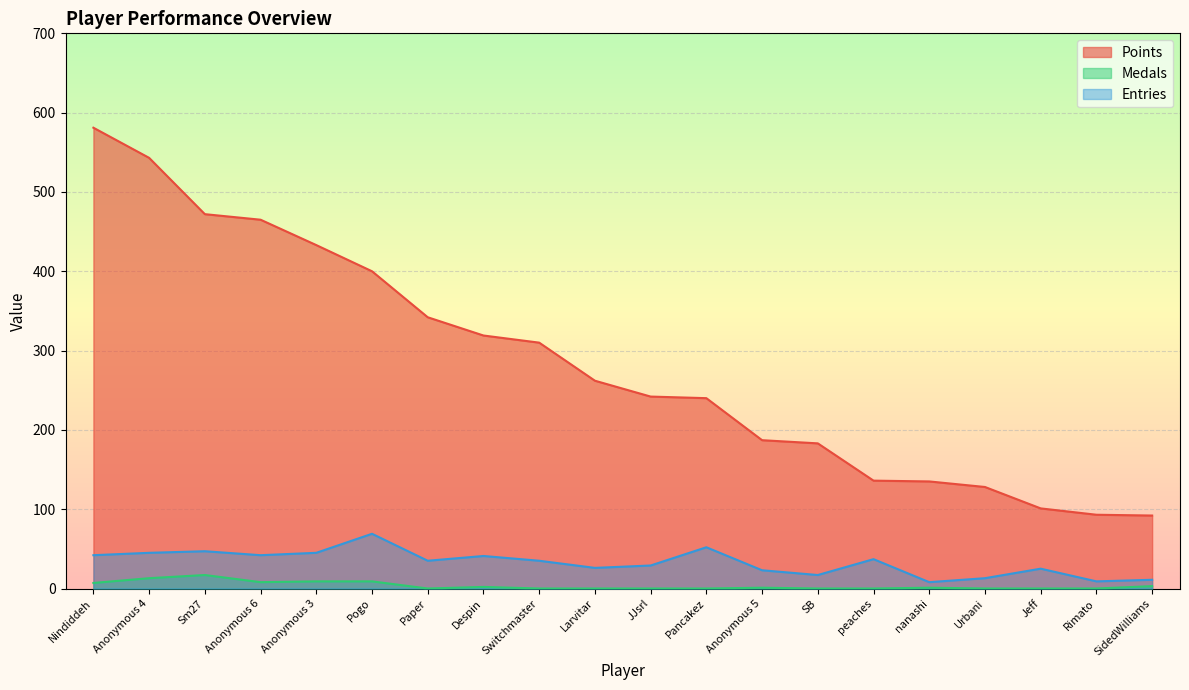

Reading right to left, list all the values displayed in this chart.

Points: SidedWilliams=92	Rimato=93	Jeff=101	Urbani=128	nanashi=135	peaches=136	SB=183	Anonymous 5=187	Pancakez=240	JJsrl=242	Larvitar=262	Switchmaster=310	Despin=319	Paper=342	Pogo=400	Anonymous 3=433	Anonymous 6=465	Sm27=472	Anonymous 4=543	Nindiddeh=581
Medals: SidedWilliams=3	Rimato=0	Jeff=0	Urbani=0	nanashi=1	peaches=0	SB=0	Anonymous 5=1	Pancakez=0	JJsrl=0	Larvitar=0	Switchmaster=0	Despin=2	Paper=0	Pogo=9	Anonymous 3=9	Anonymous 6=8	Sm27=17	Anonymous 4=13	Nindiddeh=7
Entries: SidedWilliams=11	Rimato=9	Jeff=25	Urbani=13	nanashi=8	peaches=37	SB=17	Anonymous 5=23	Pancakez=52	JJsrl=29	Larvitar=26	Switchmaster=35	Despin=41	Paper=35	Pogo=69	Anonymous 3=45	Anonymous 6=42	Sm27=47	Anonymous 4=45	Nindiddeh=42